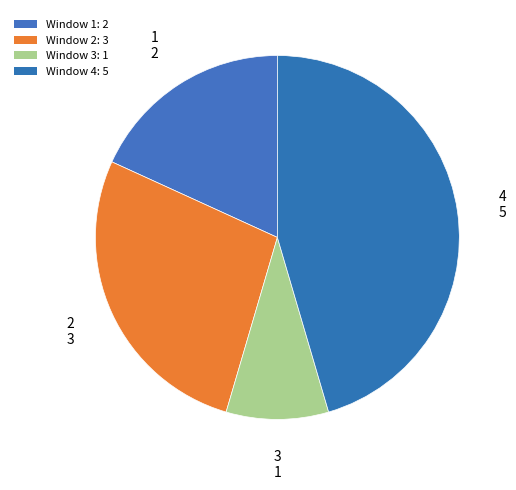

How many segments does this pie chart have?

4